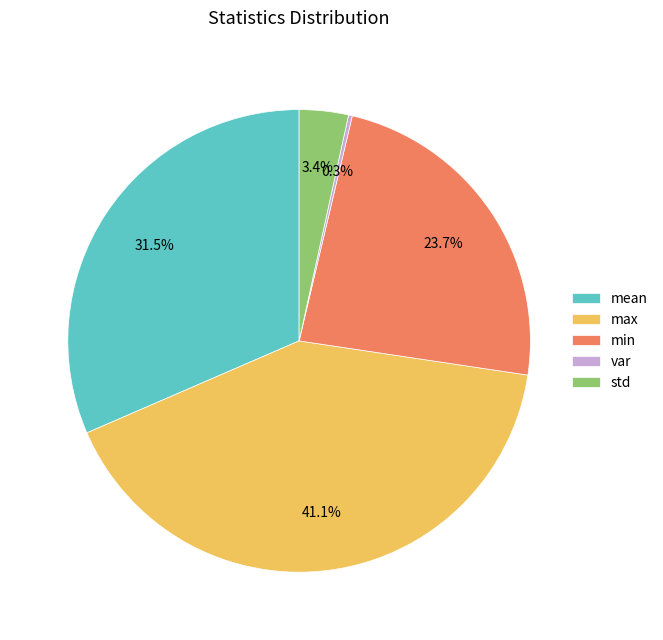

Does any single category account for the majority?

No